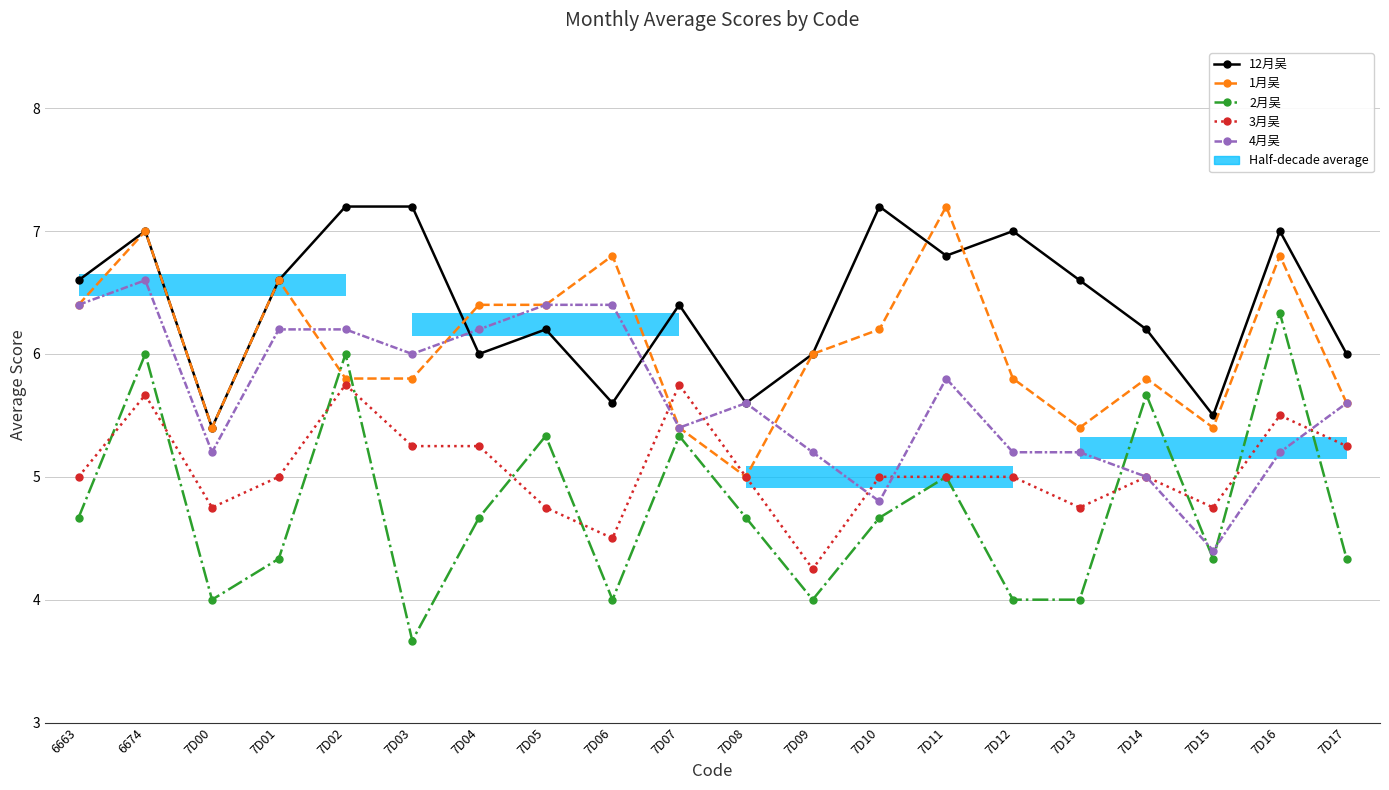

Between 6663 and 7D10, which series saw the biggest shift?

4月吴